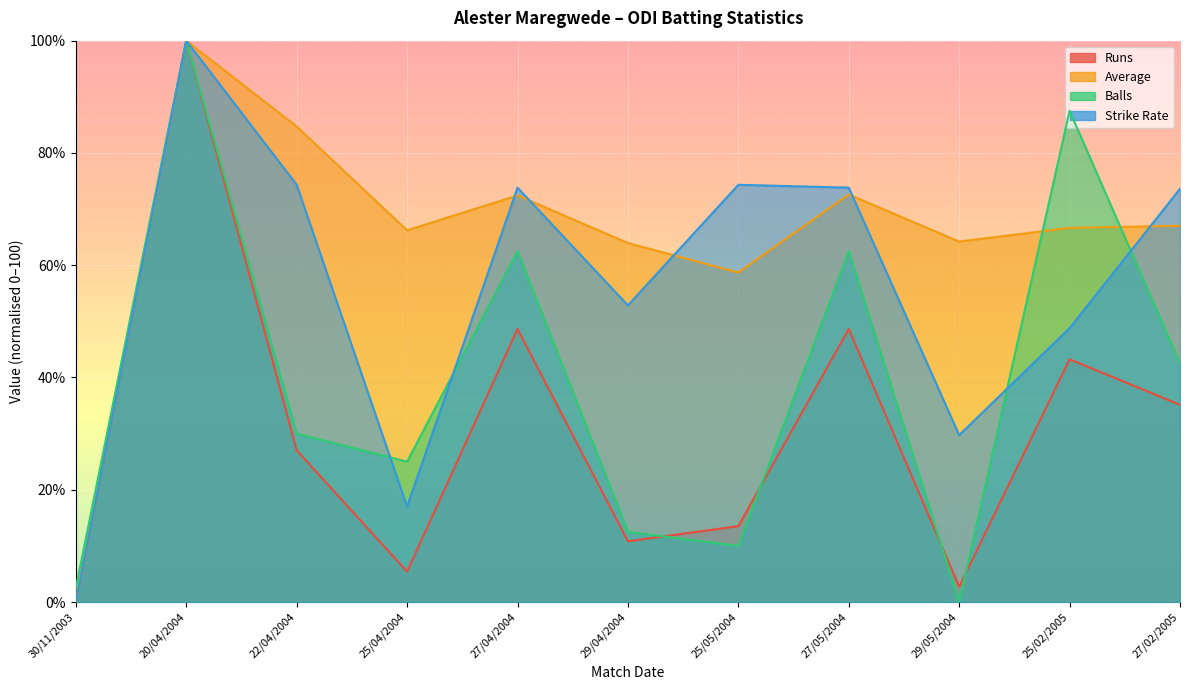

In Runs, how many points are higher than both neighbors (excluding endpoints)?

4